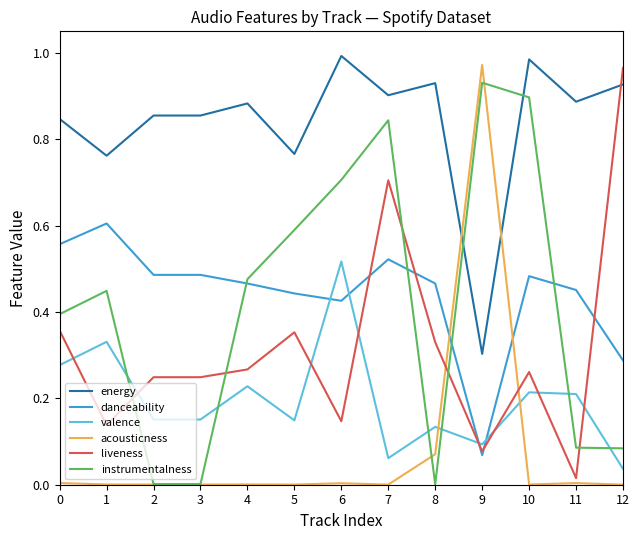

Where is the first local maximum for danceability?

1